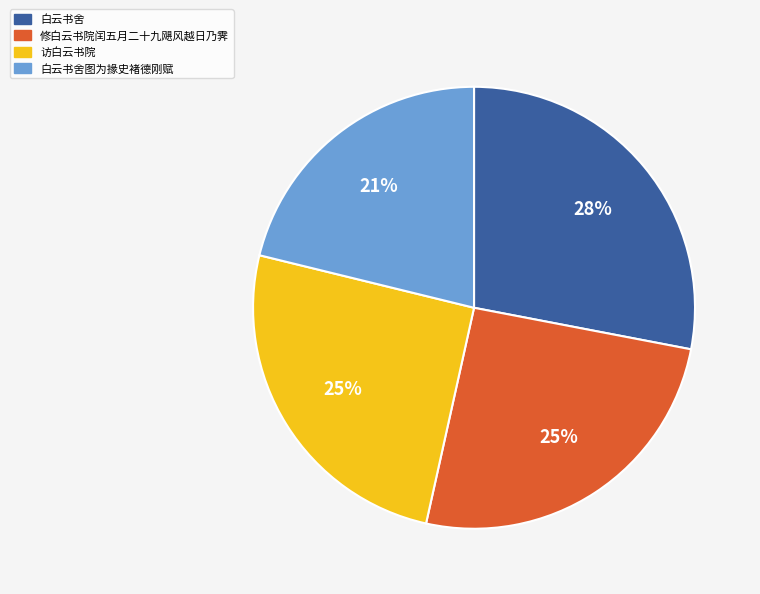

Is it true that 白云书舍图为掾史褚德刚赋 is 21% of the pie?

True